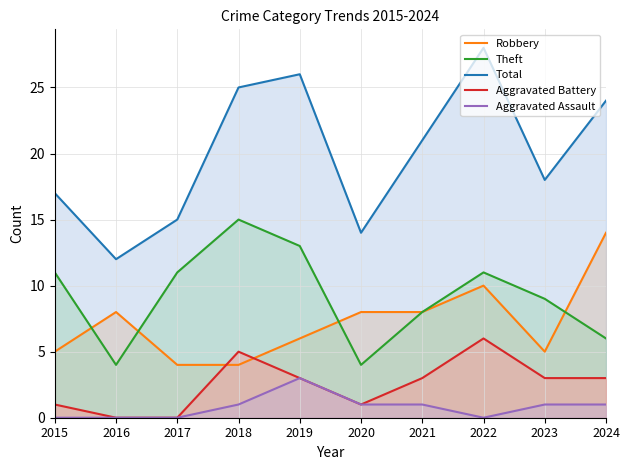

True or false: Aggravated Assault and Total cross at least once.

False